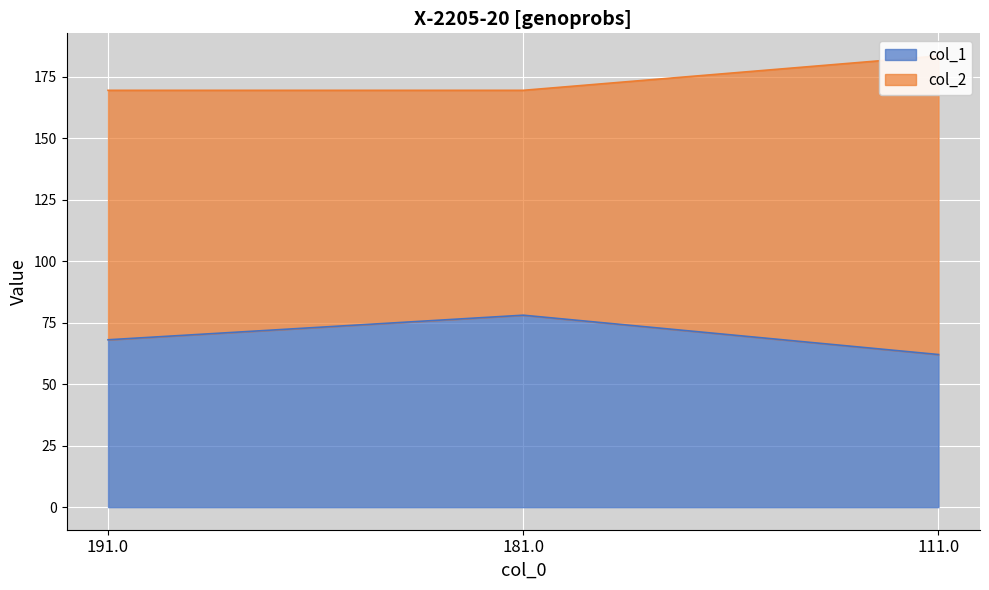

What is the lowest value of the col_1 series?

62.1